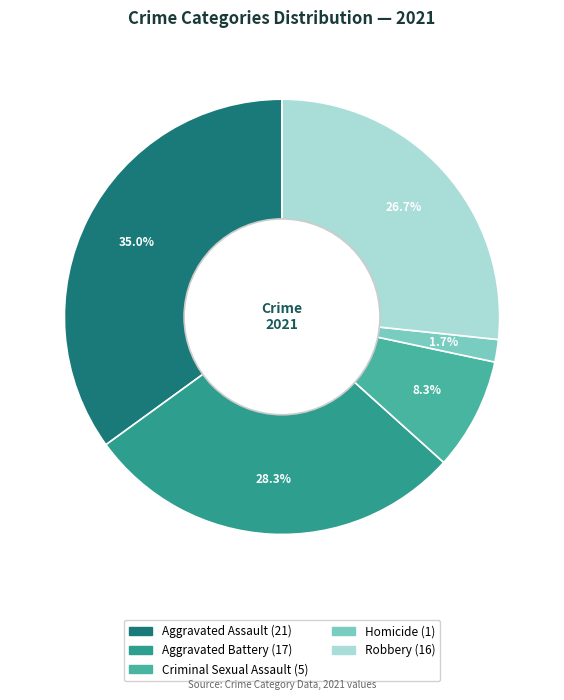

Which has a higher value, Aggravated Battery or Criminal Sexual Assault?

Aggravated Battery